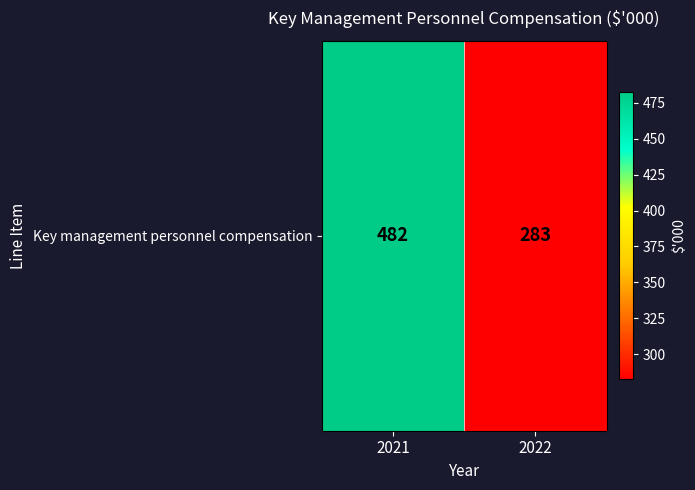

List the labels in order of value, smallest first.

2022, 2021